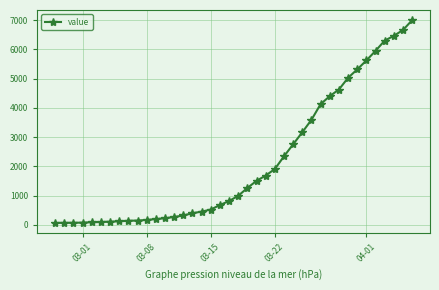

What is the average value?

2143